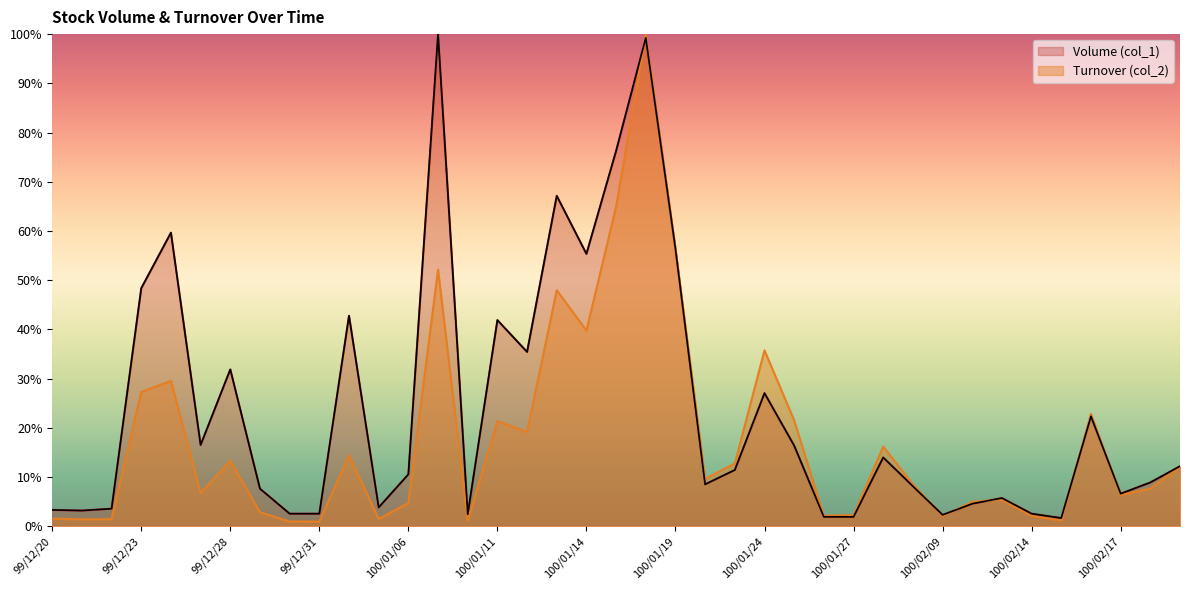

Where does the Turnover (col_2) series first go above 8?

99/12/23